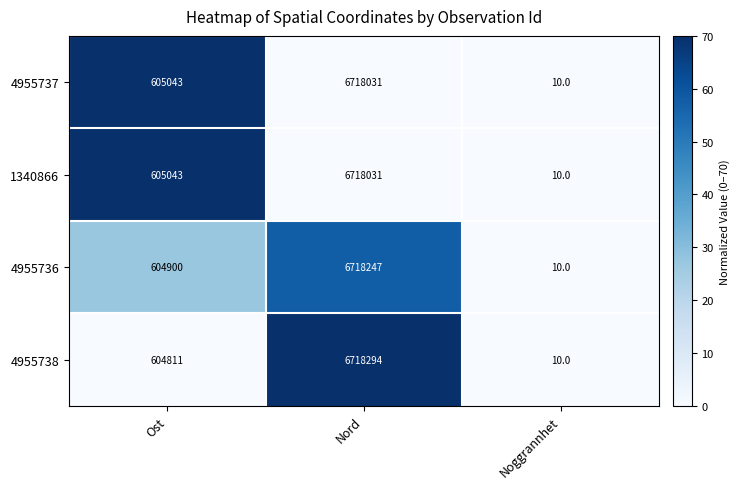

Reading left to right, list all the values displayed in this chart.

4955737: Ost=605043	Nord=6718031	Noggrannhet=10
1340866: Ost=605043	Nord=6718031	Noggrannhet=10
4955736: Ost=604900	Nord=6718247	Noggrannhet=10
4955738: Ost=604811	Nord=6718294	Noggrannhet=10